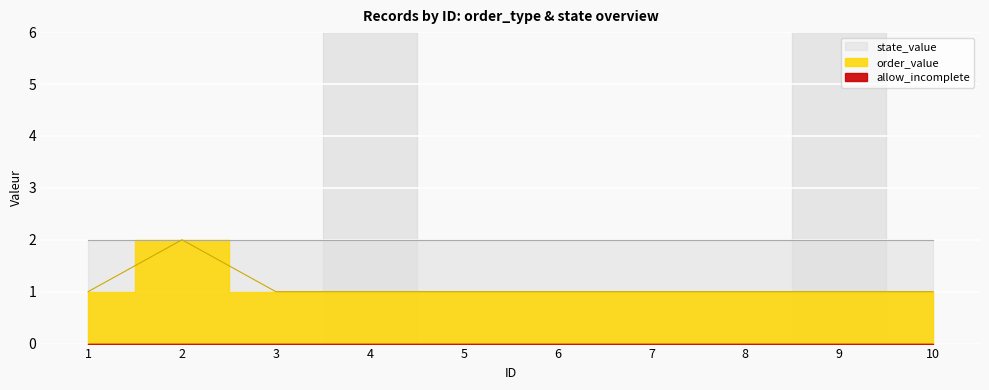

Does the chart display data point markers on the line(s)?

No